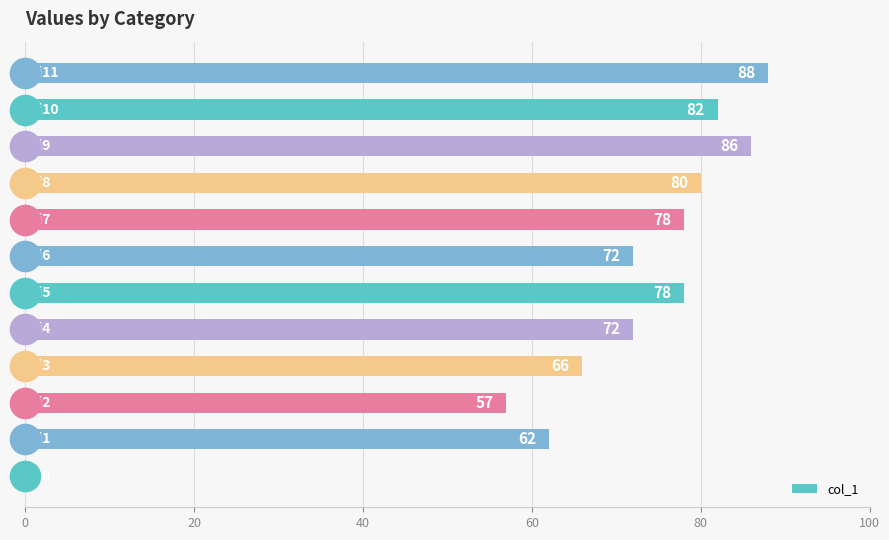

How many categories are shown in the chart?

12